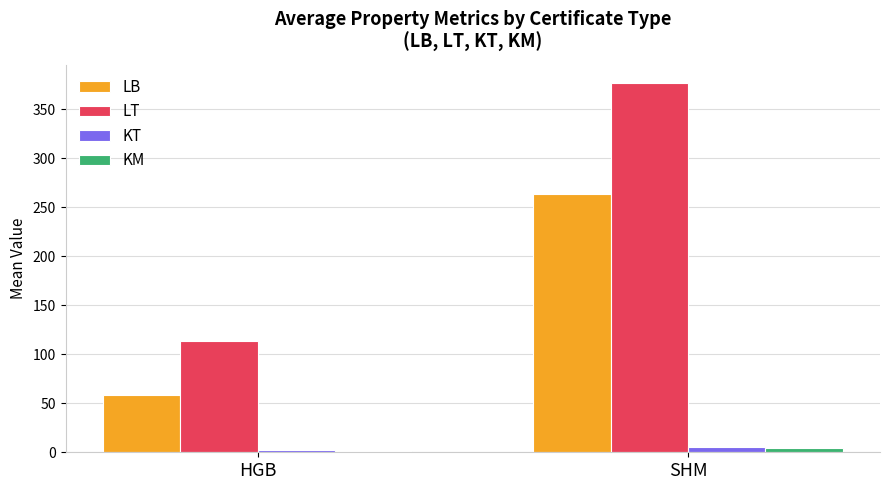

What is the average value of the LB series?

161.1